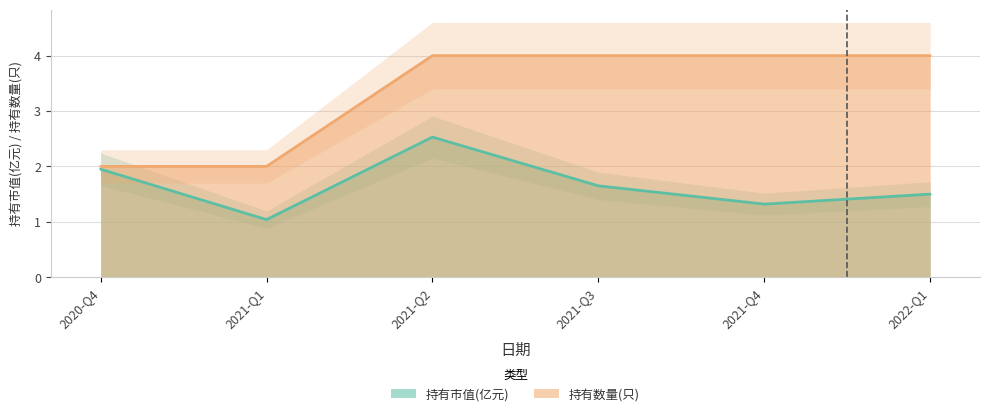

The 持有数量(只) series shows 6.1 at 2021-Q3. True or false?

False